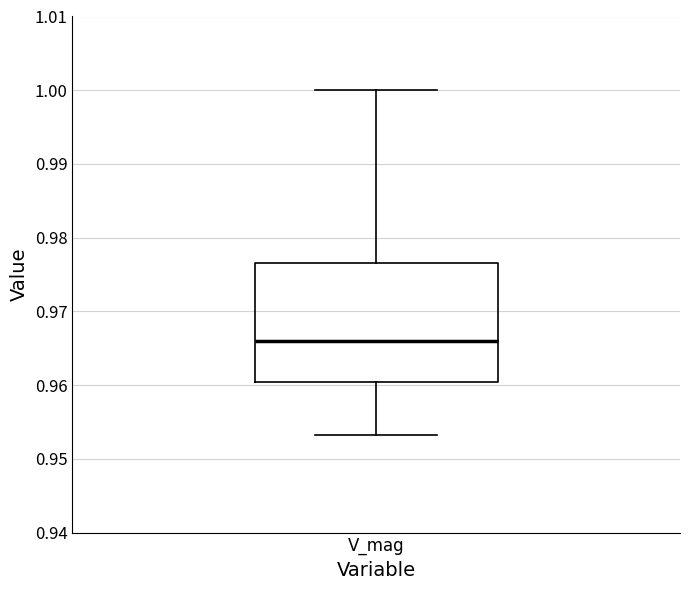

Read this box plot against the y-axis: the position of the median line, the range covered by the box, and the ends of both whiskers. The values are not printed on the chart, so give them approximately, as read against the axis.

median 0.966, box 0.960 to 0.977, whiskers 0.953 to 1.000